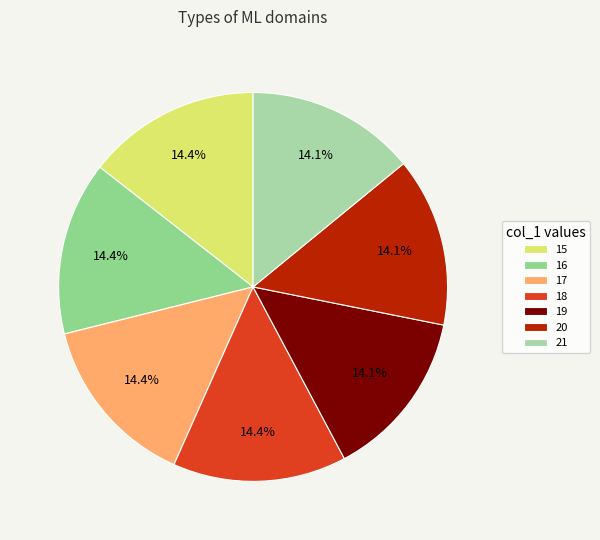

How many slices are in this pie chart?

7